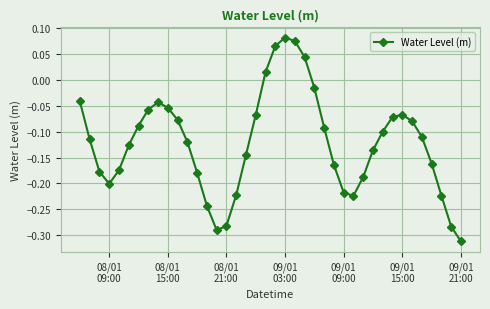

How many points are higher than both their immediate neighbors (excluding endpoints)?

3